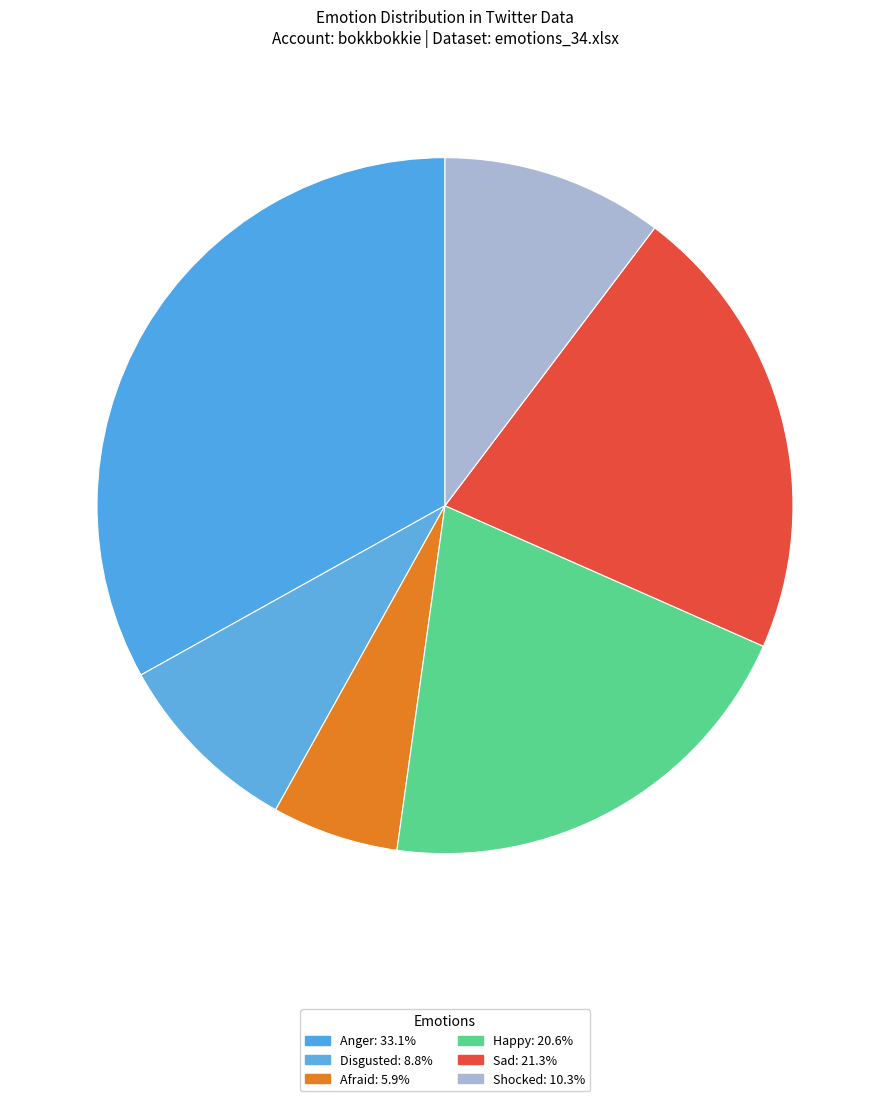

True or false: Shocked accounts for 10% of the total.

True